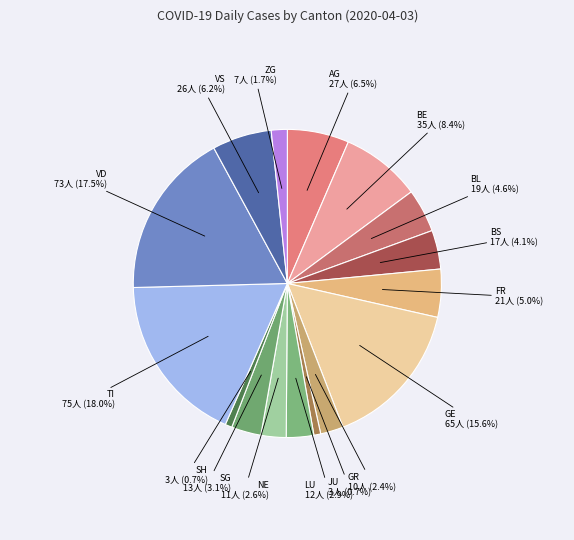

How many slices are in this pie chart?

16